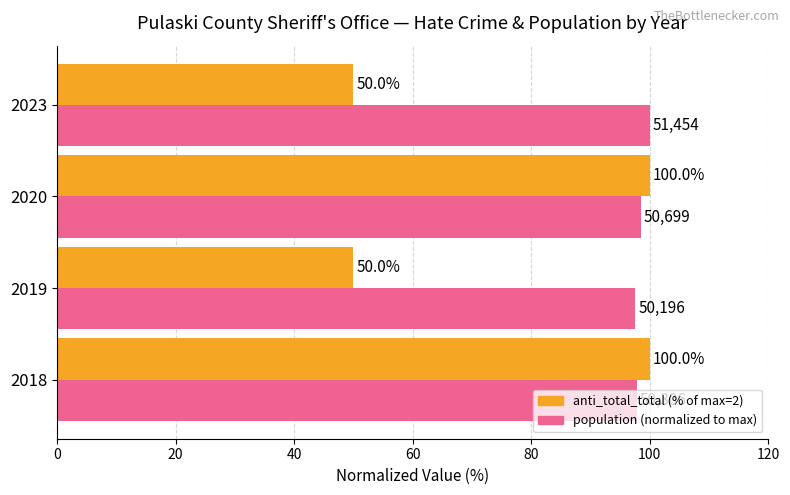

What is the total value across all series at 2023?

150.0